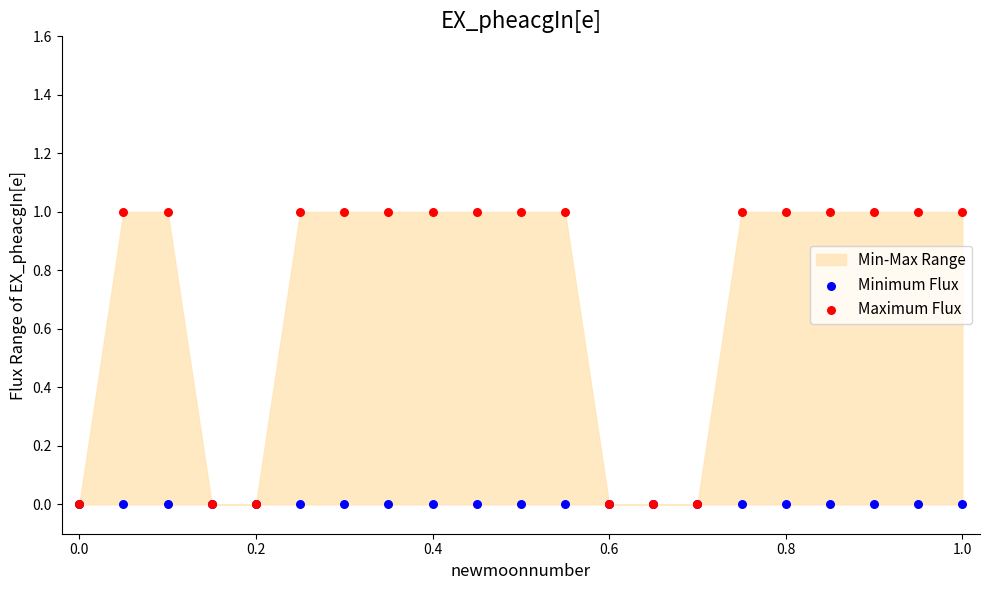

Which series contains the highest Y value?

Maximum Flux